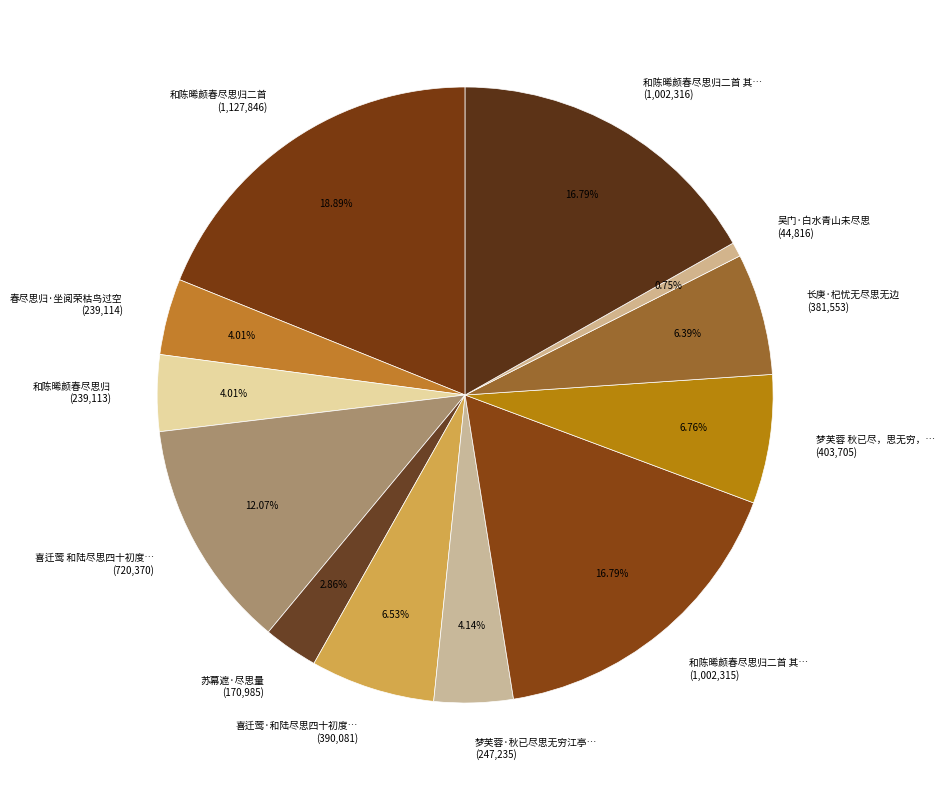

Between 长庚·杞忧无尽思无边 (381,553) and 和陈晞颜春尽思归二首 (1,127,846), which is larger?

和陈晞颜春尽思归二首 (1,127,846)